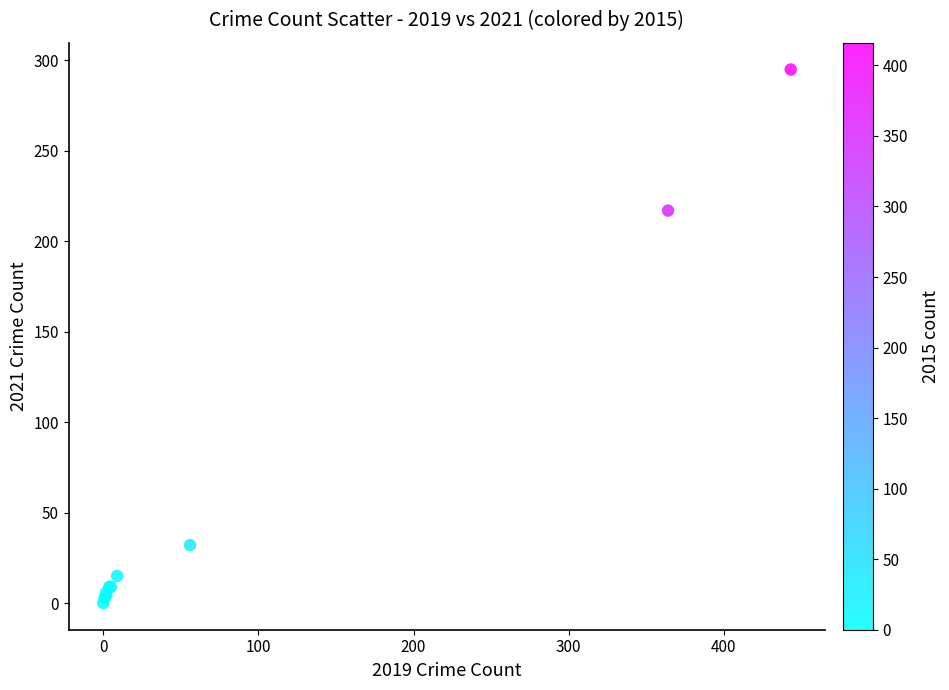

What Y value in the scatter plot is closest to 147?

217